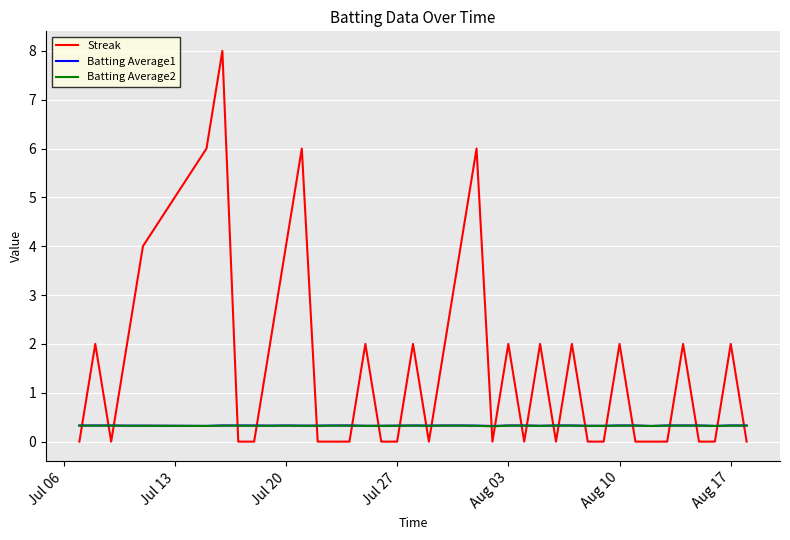

Which series has the widest spread of values?

Streak